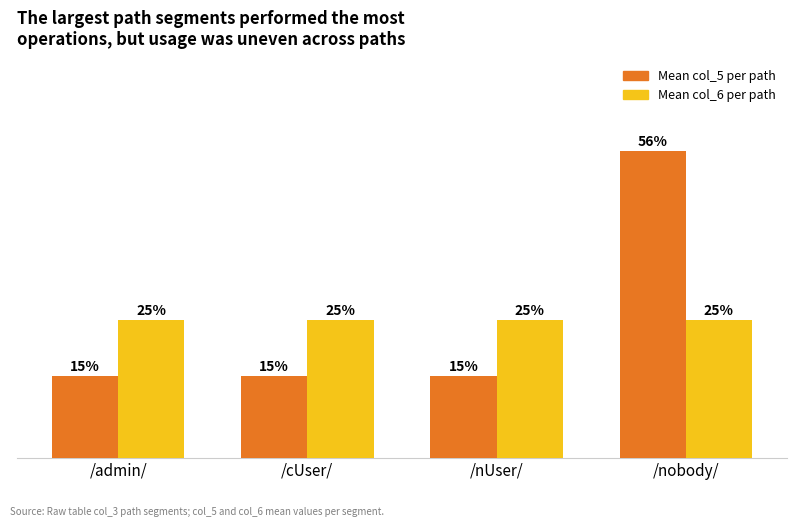

At which category is the sum across all series the highest?

/nobody/